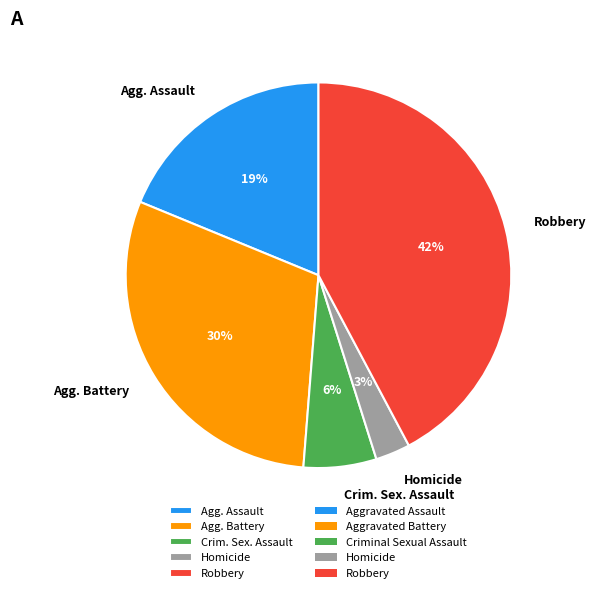

How many slices are in this pie chart?

5